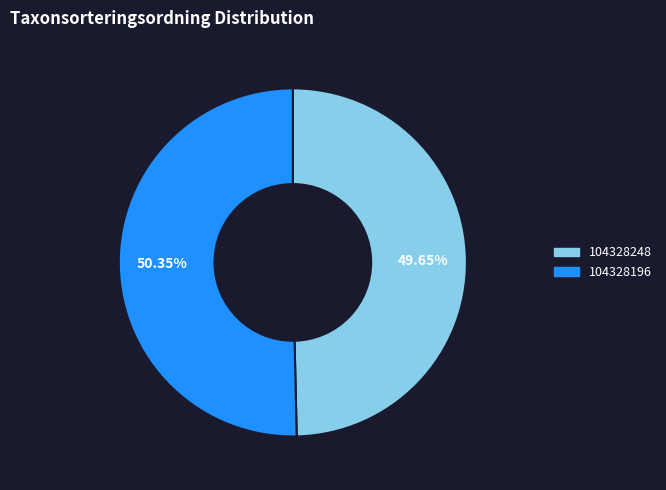

To the nearest percent, what portion does 104328196 represent?

50%